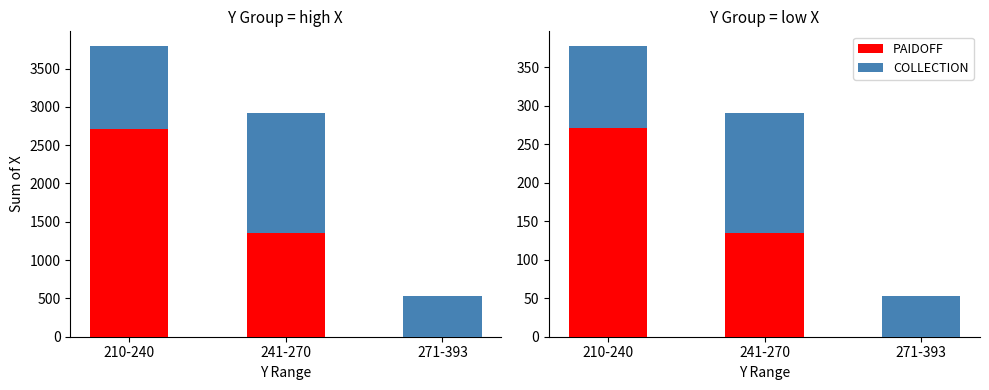

How many bars are there in each group?

2